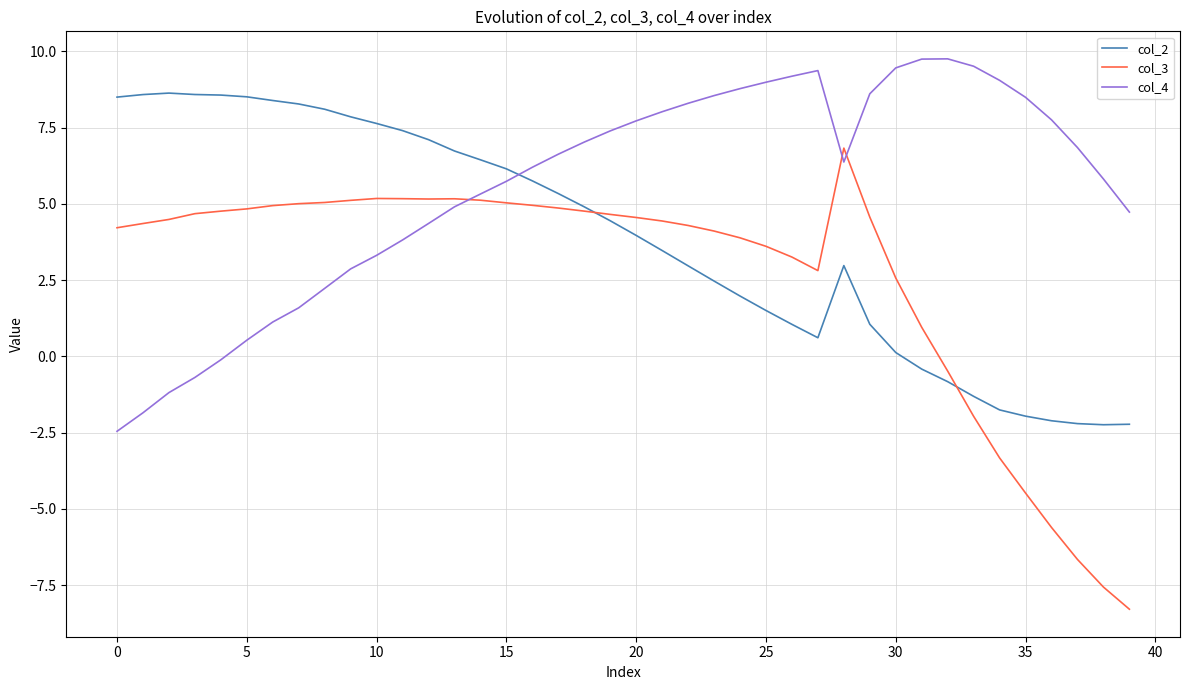

Rank the series by their average value, from lowest to highest.

col_3, col_2, col_4